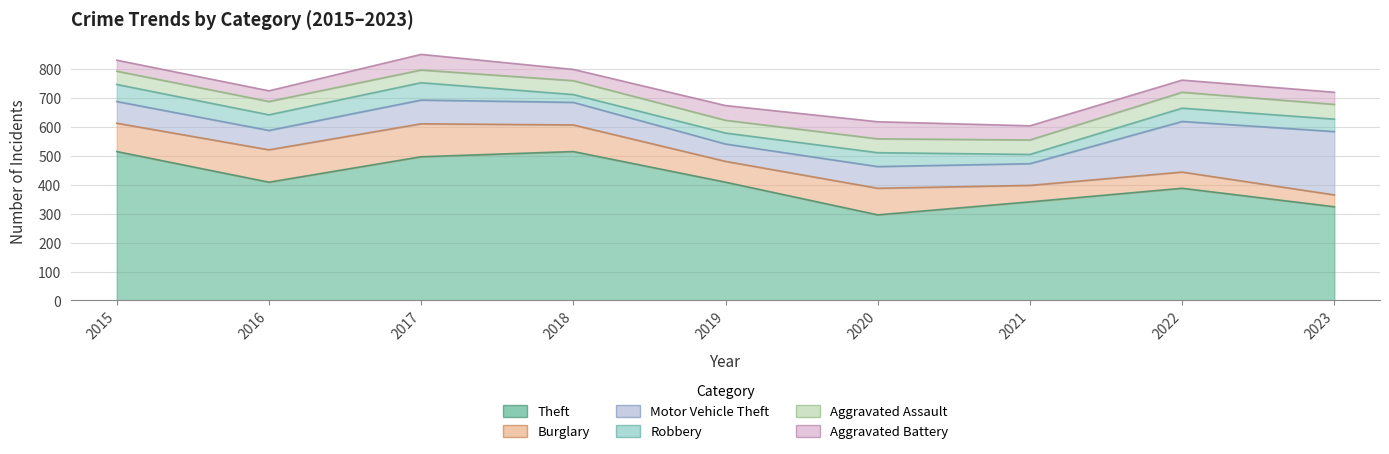

Rank the series at 2021 from lowest to highest value.

Robbery, Aggravated Battery, Aggravated Assault, Burglary, Motor Vehicle Theft, Theft